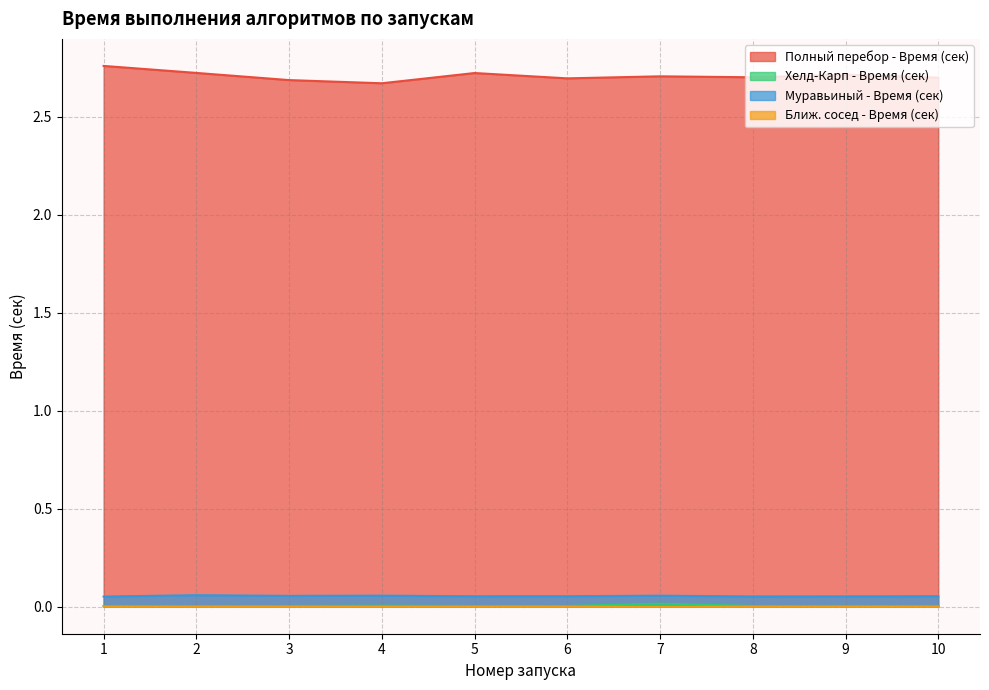

In Полный перебор - Время (сек), how many points are higher than both neighbors (excluding endpoints)?

3